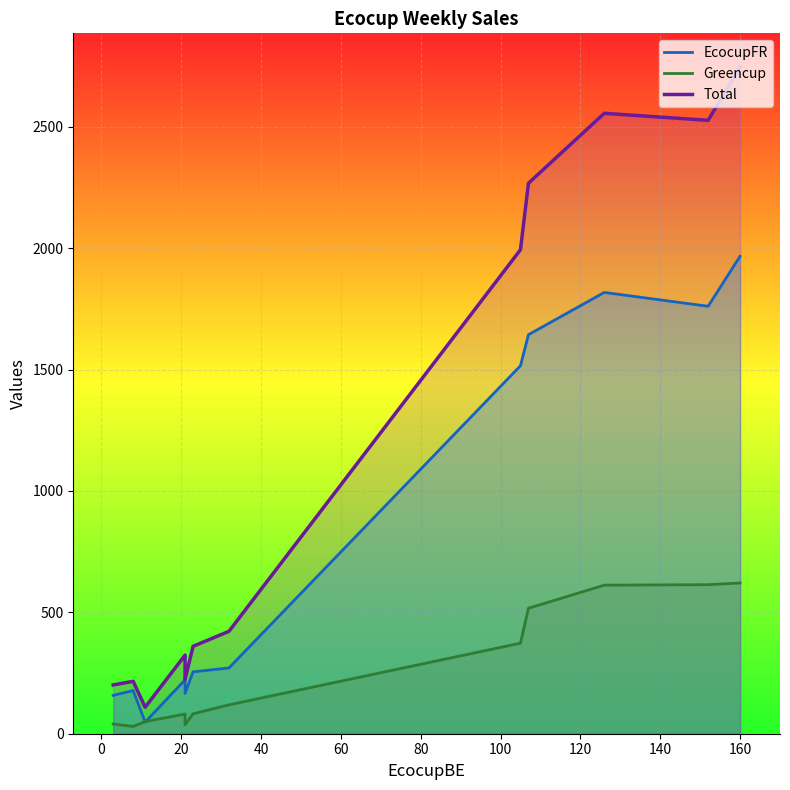

How many data points in EcocupFR are less than 255?

6